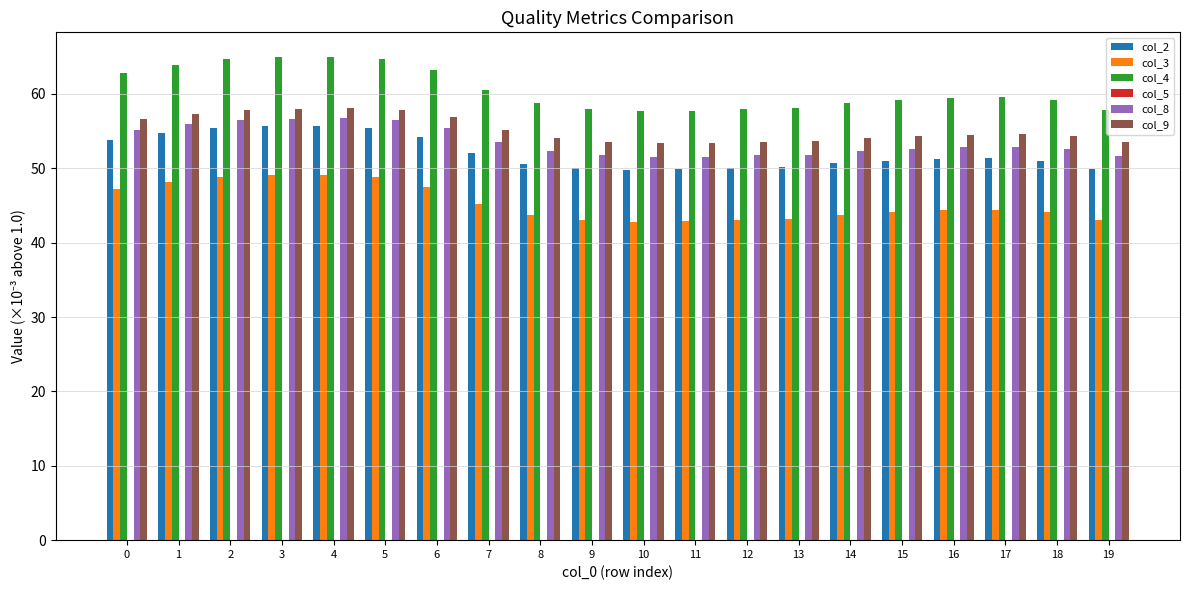

What is the difference between the maximum and minimum values in the col_3 series?

6.3